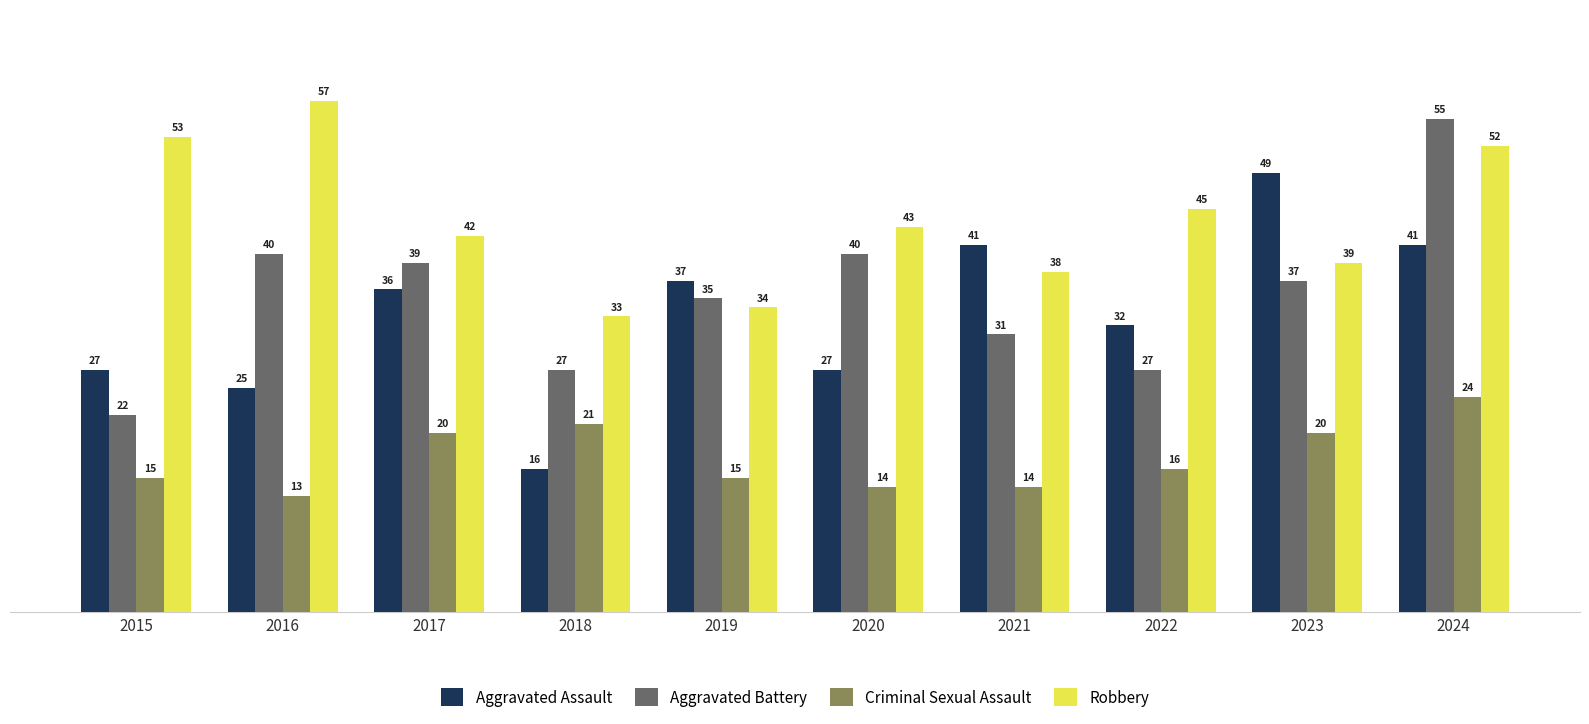

What is the average value of the Aggravated Battery series?

35